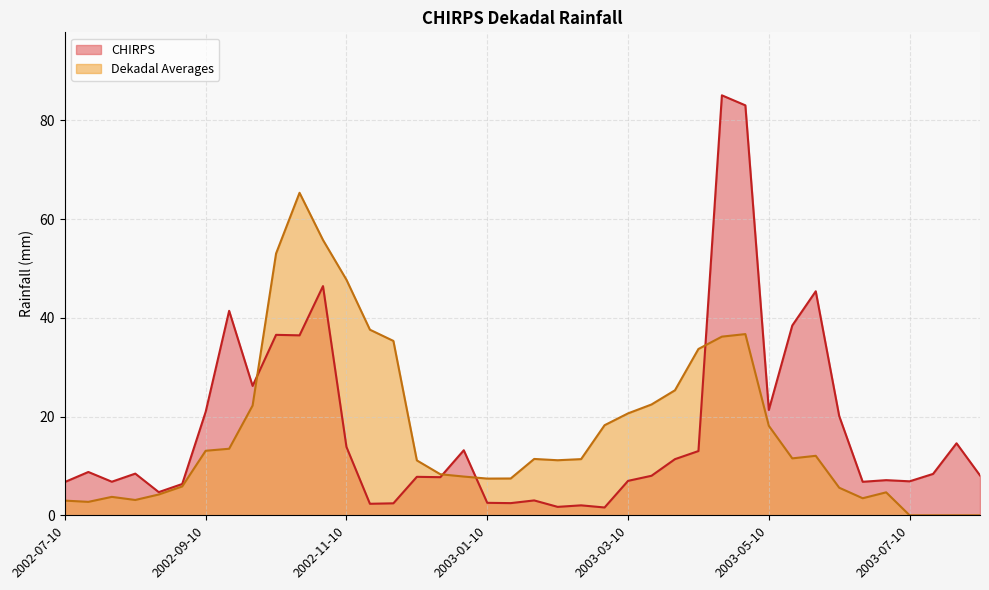

What is the total value across all series at 2003-06-10?

25.7